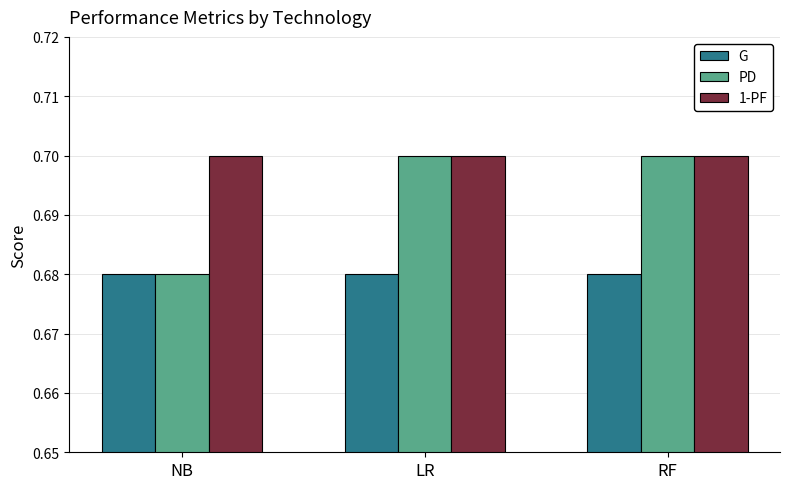

List the series in order of their overall mean, lowest first.

G, PD, 1-PF